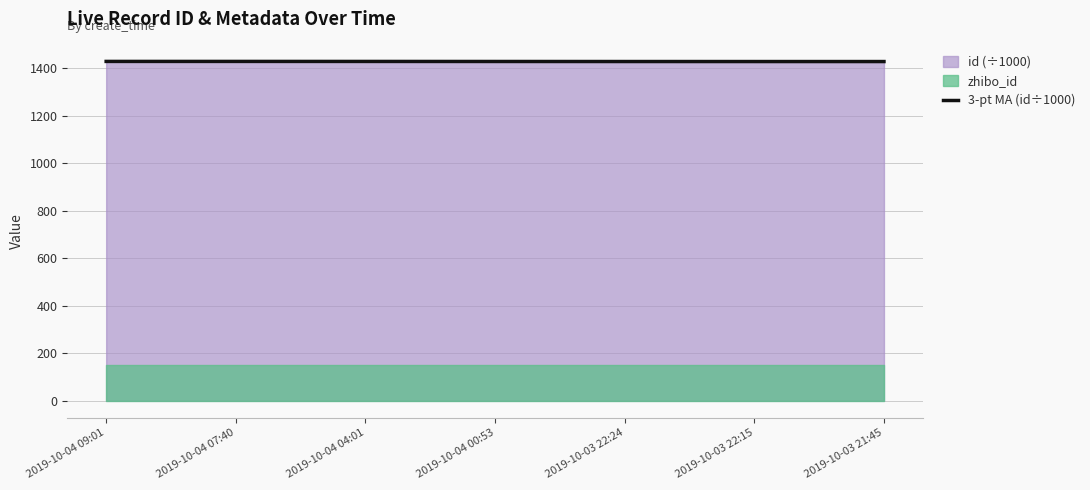

True or false: there are more than 2 points higher than both neighbors.

False